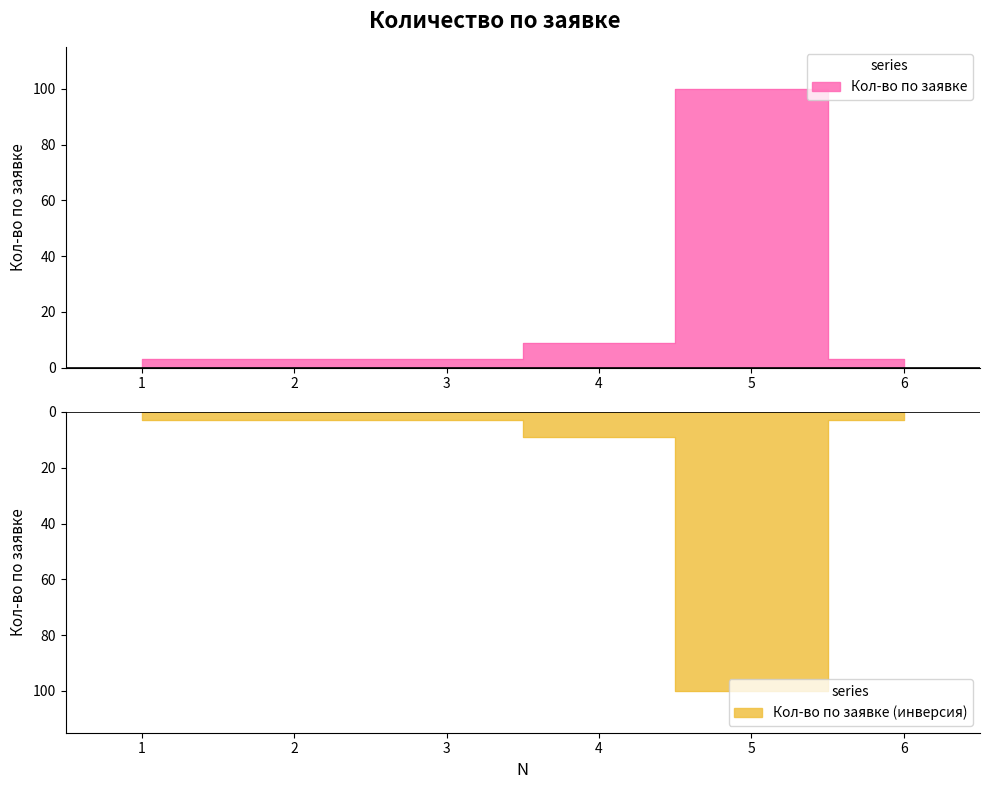

List the labels in order of value, largest first.

5, 4, 1, 2, 3, 6